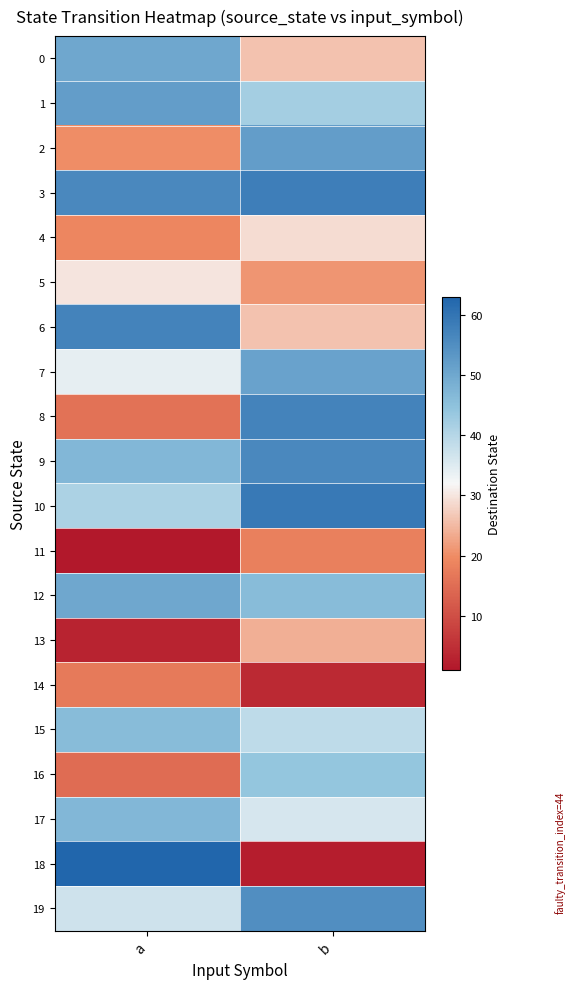

At b, list the series in order from largest to smallest.

10, 3, 8, 9, 19, 2, 7, 12, 16, 1, 15, 17, 4, 0, 6, 13, 5, 11, 14, 18